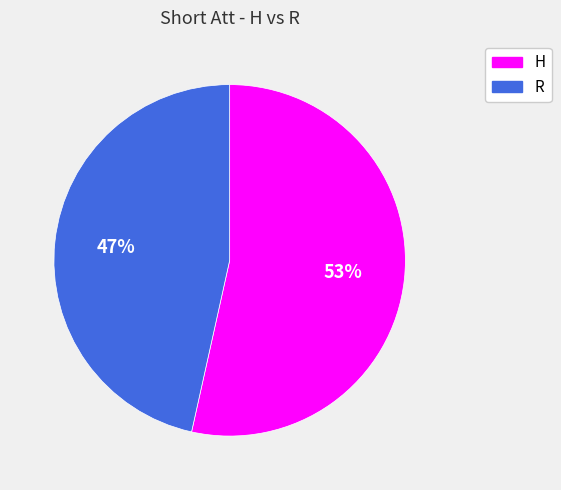

How many slices are in this pie chart?

2